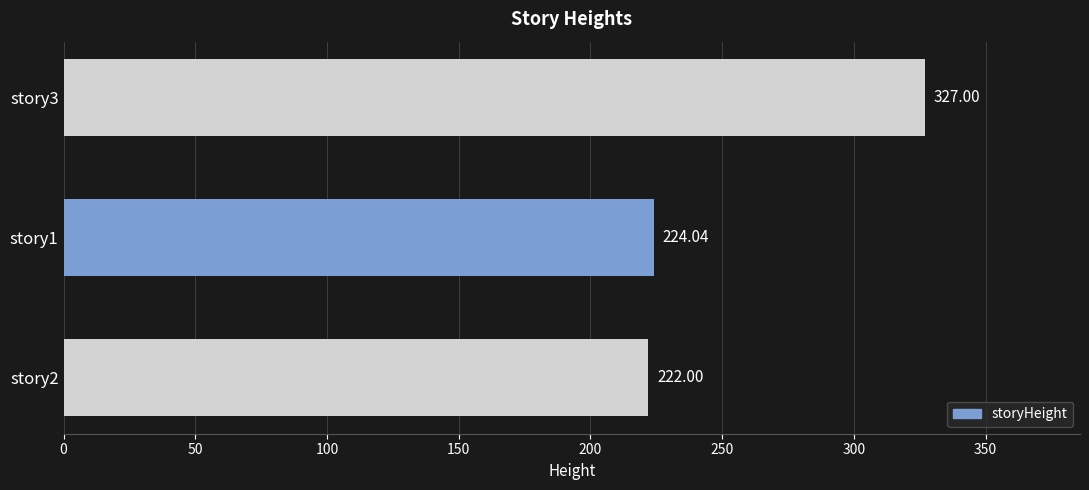

Rank the categories by value from highest to lowest.

story3, story1, story2